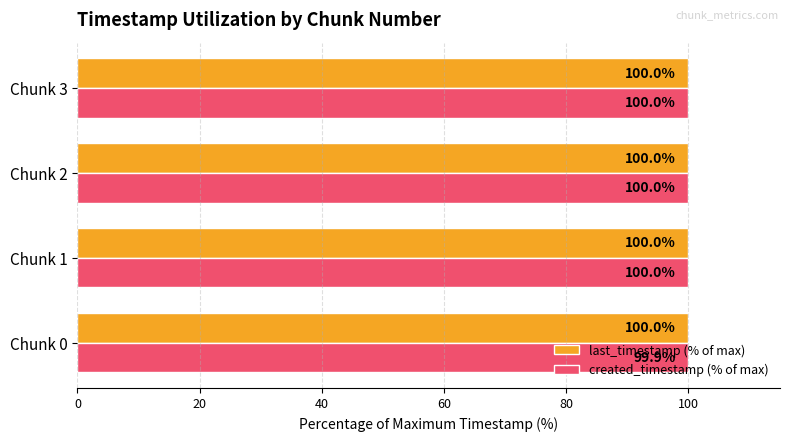

Which series has the largest total across all categories?

last_timestamp (% of max)